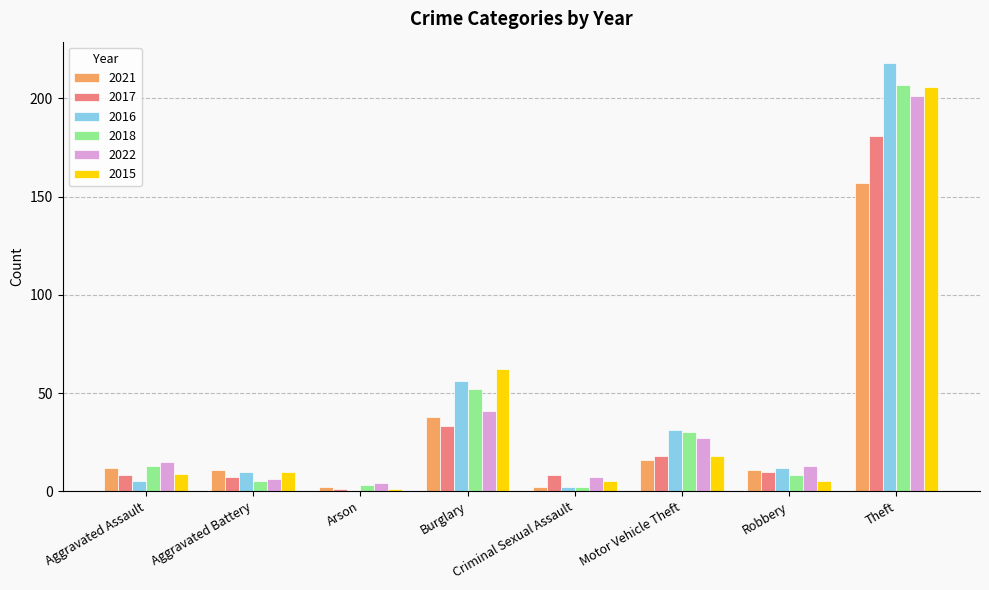

What is the difference between the 2015 values at Arson and Motor Vehicle Theft?

17